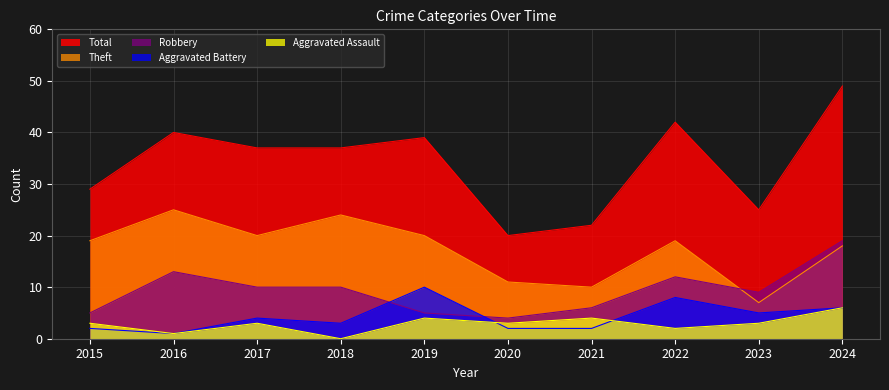

True or false: Total and Robbery cross at least once.

False